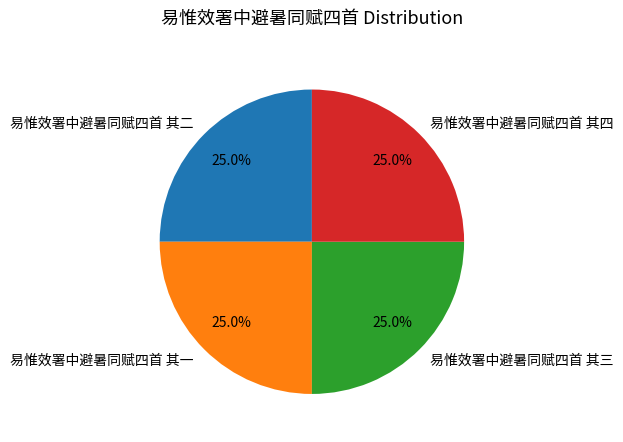

To the nearest percent, what portion does 易惟效署中避暑同赋四首 其二 represent?

25%